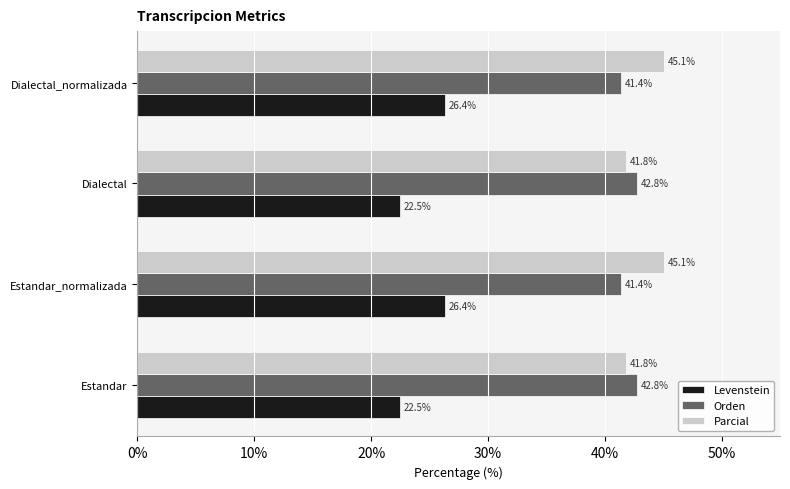

What is the difference between the highest and lowest values at Estandar_normalizada?

18.7